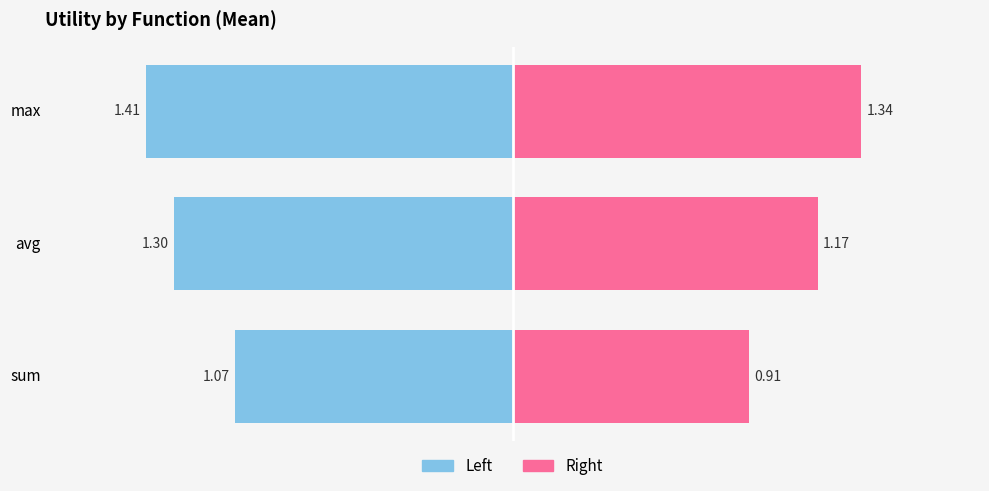

The value of Right (Function) at max is 2.0. True or false?

False